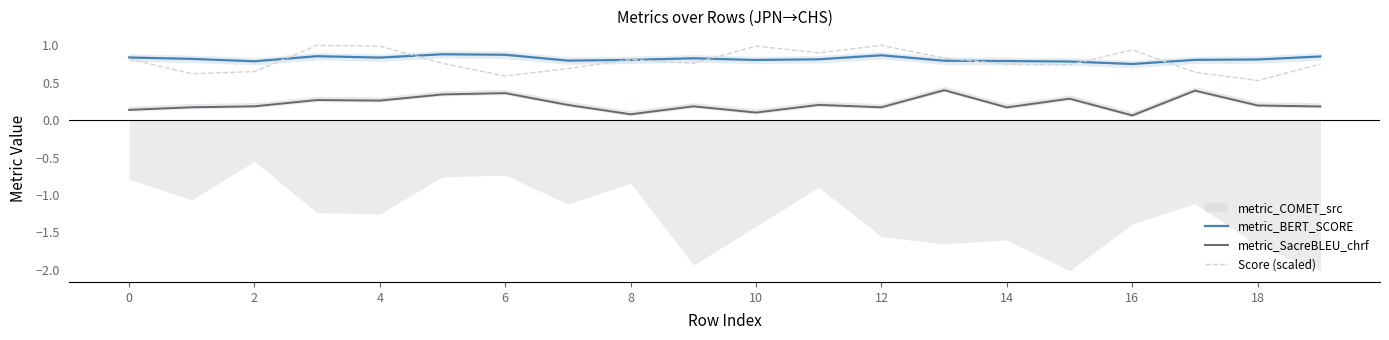

True or false: Score (scaled) has a value of 1.0 at 12.

True